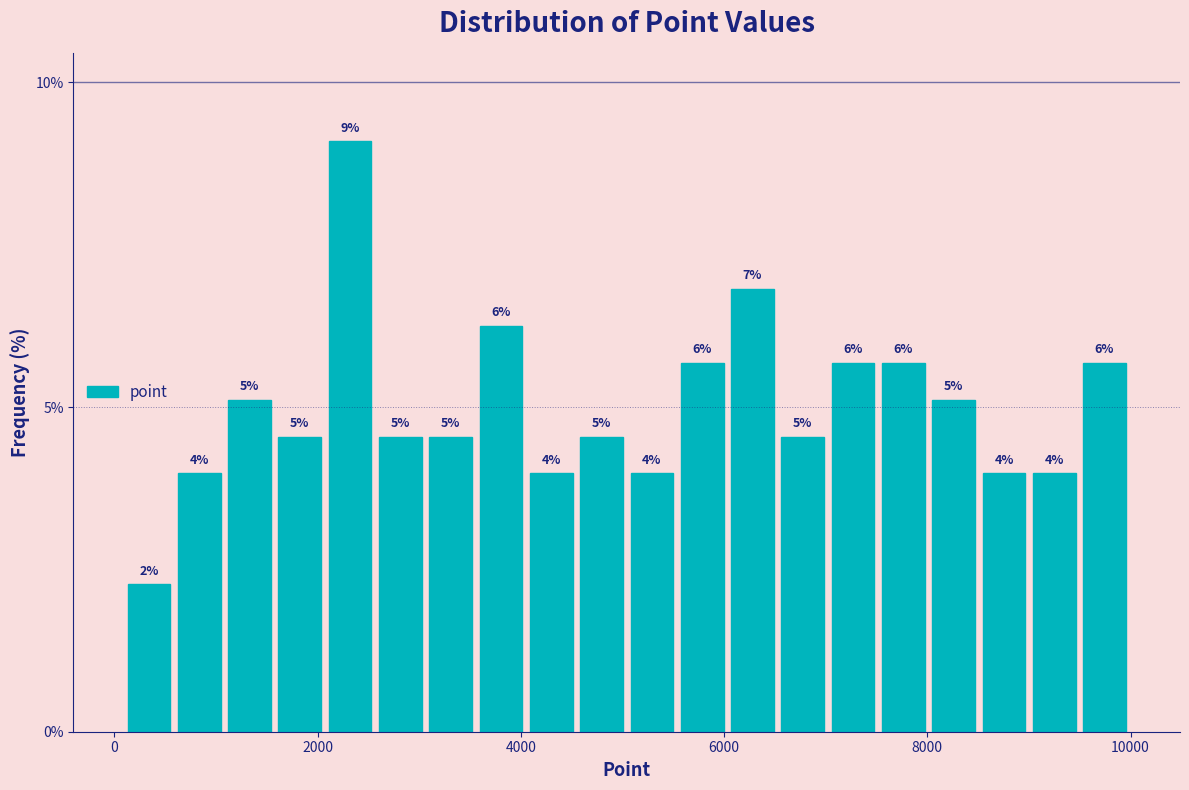

Around what value on the x-axis is the tallest bar? Give the approximate position of its centre, as read against the axis.

2400